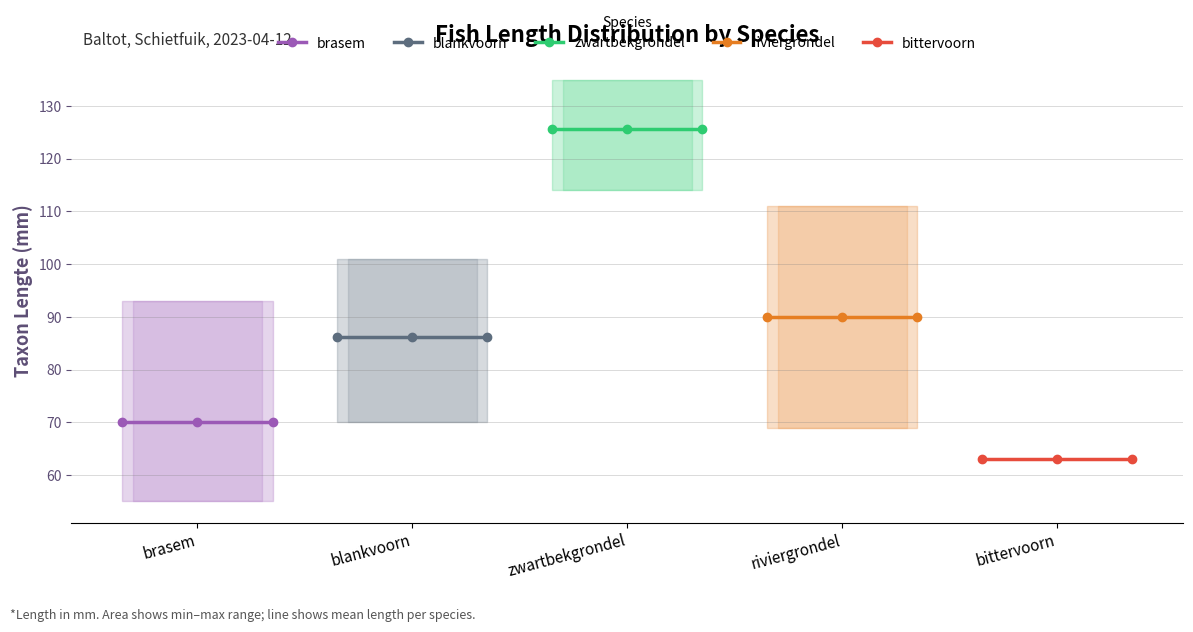

Reading left to right, what are all the values shown in this chart?

brasem: 70.0	70.0	70.0
blankvoorn: 86.1	86.1	86.1
zwartbekgrondel: 125.7	125.7	125.7
riviergrondel: 90.0	90.0	90.0
bittervoorn: 63.0	63.0	63.0